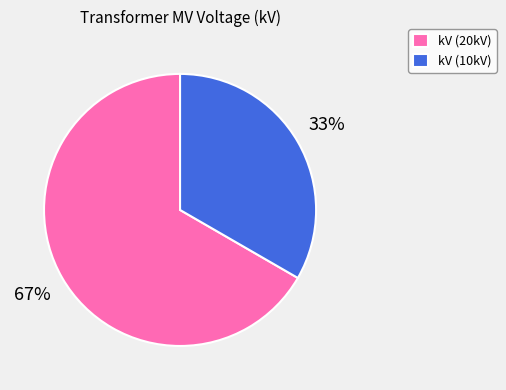

Combined, do kV (10kV) and kV (20kV) account for over 50%?

Yes